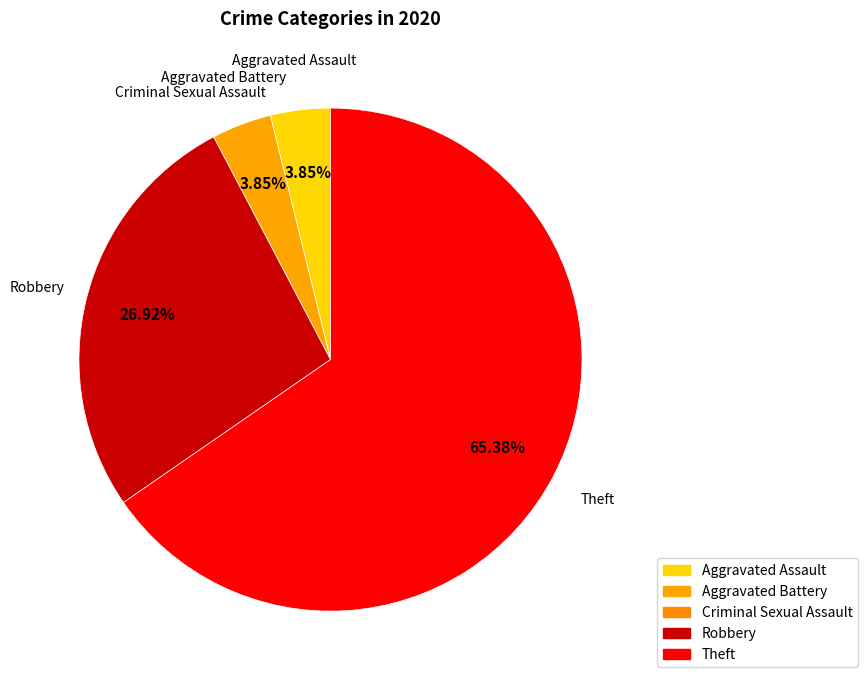

To the nearest percent, what portion does Aggravated Assault represent?

4%